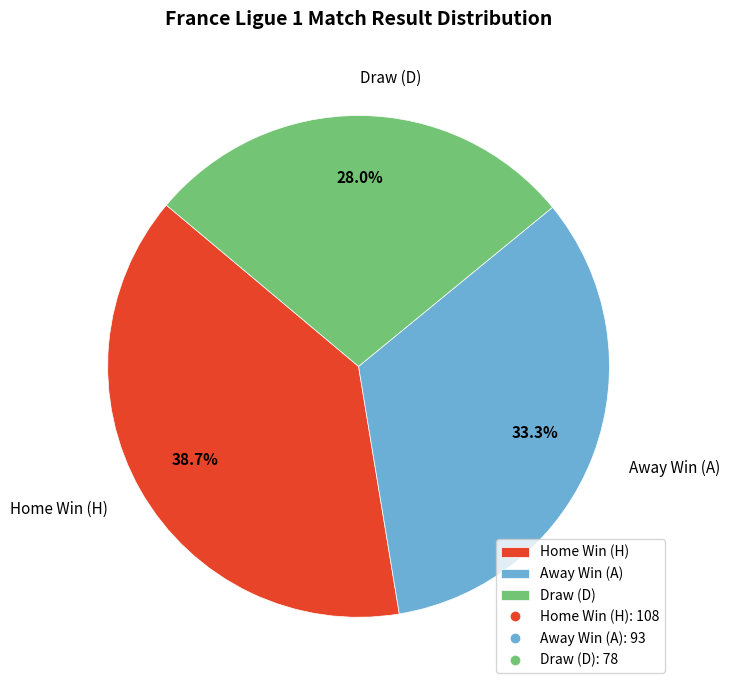

To the nearest percent, what is the average slice percentage?

33%